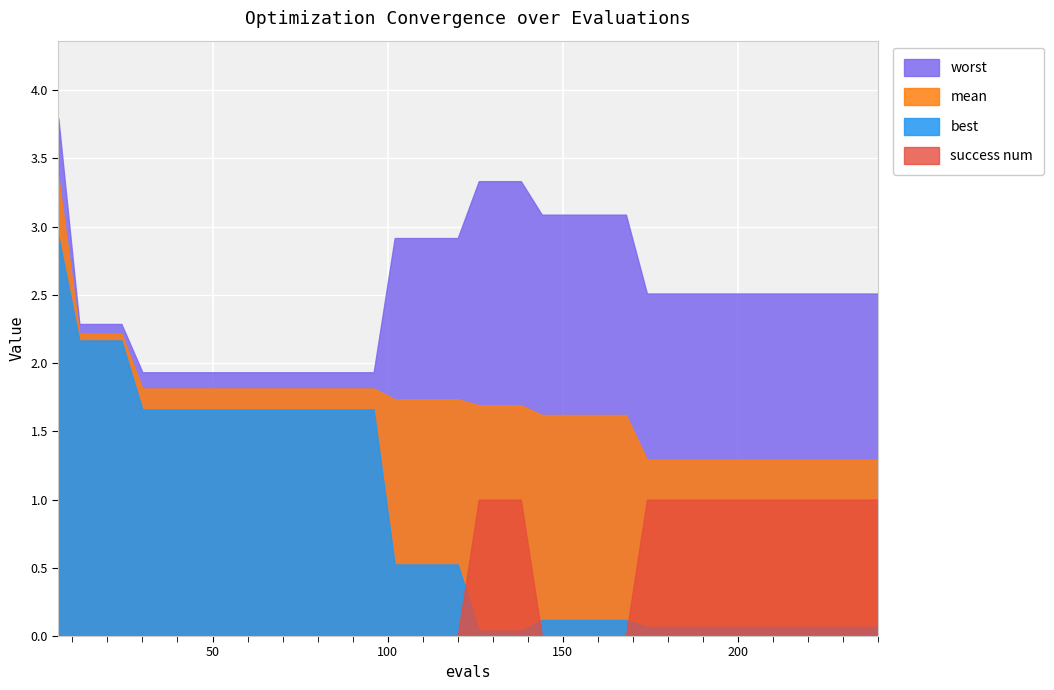

What is the highest value of the mean series?

3.4